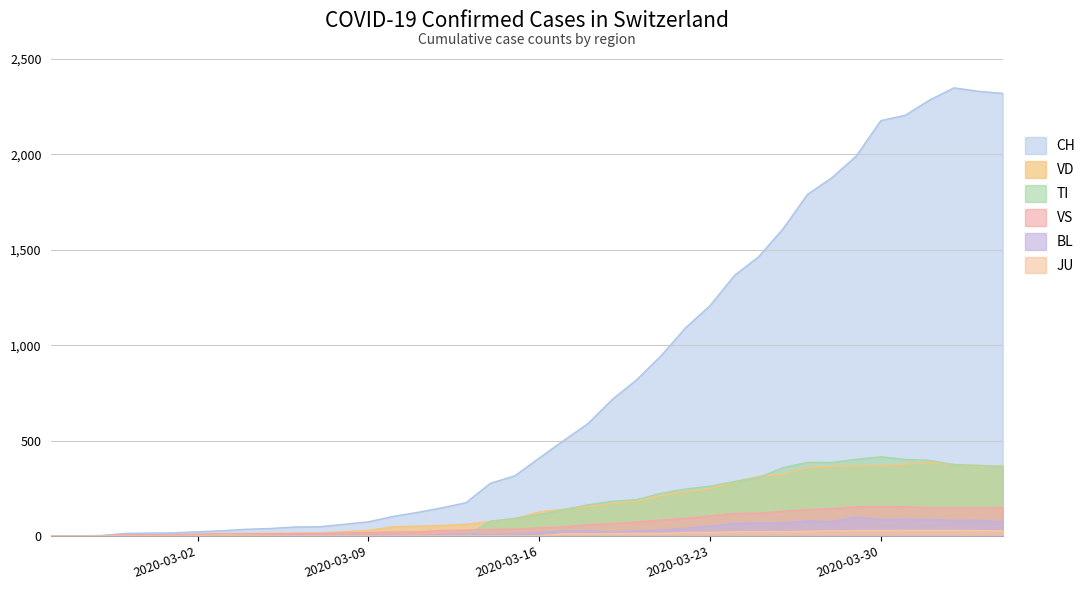

True or false: BL has more than 1 interior local peaks.

True